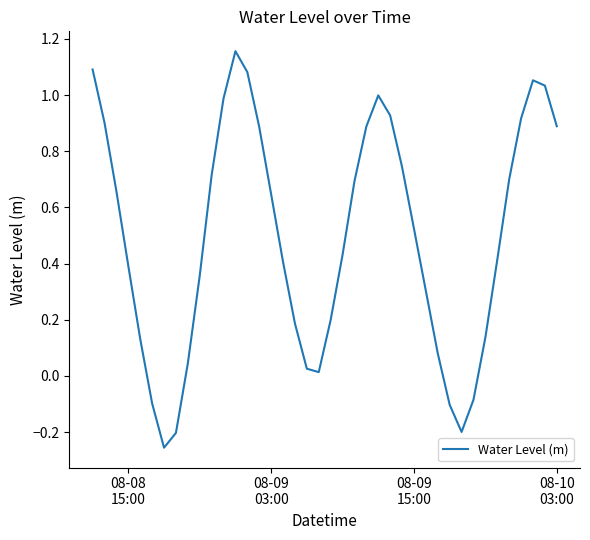

What is the difference between the maximum and minimum values?

1.4